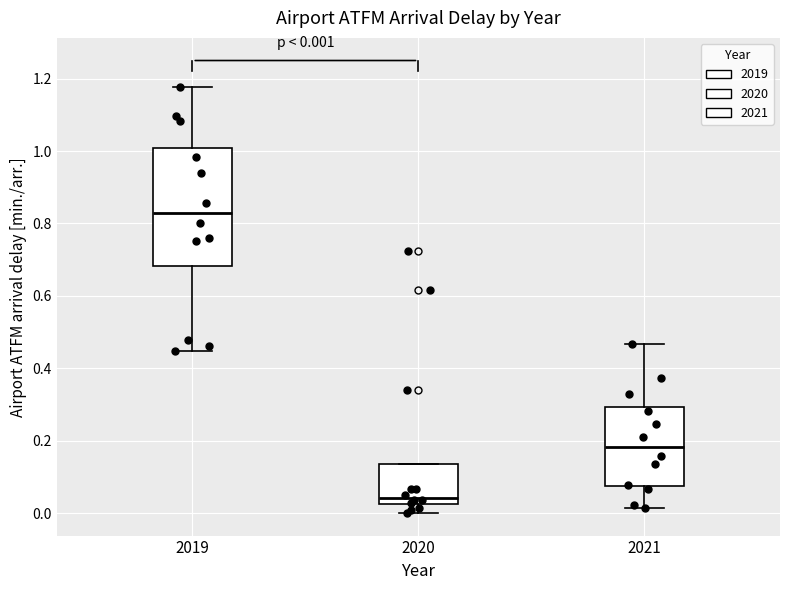

Which box has the highest median line?

2019